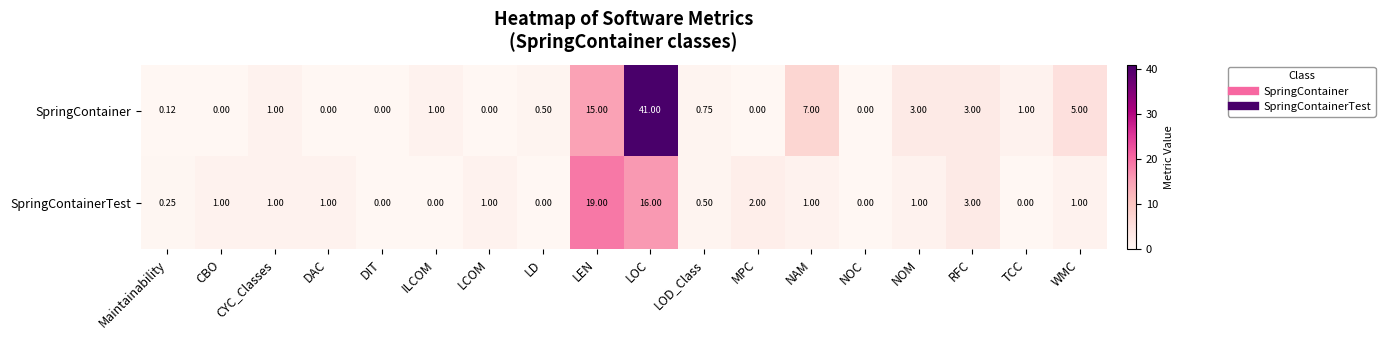

Which category has the highest value in the SpringContainerTest series?

LEN